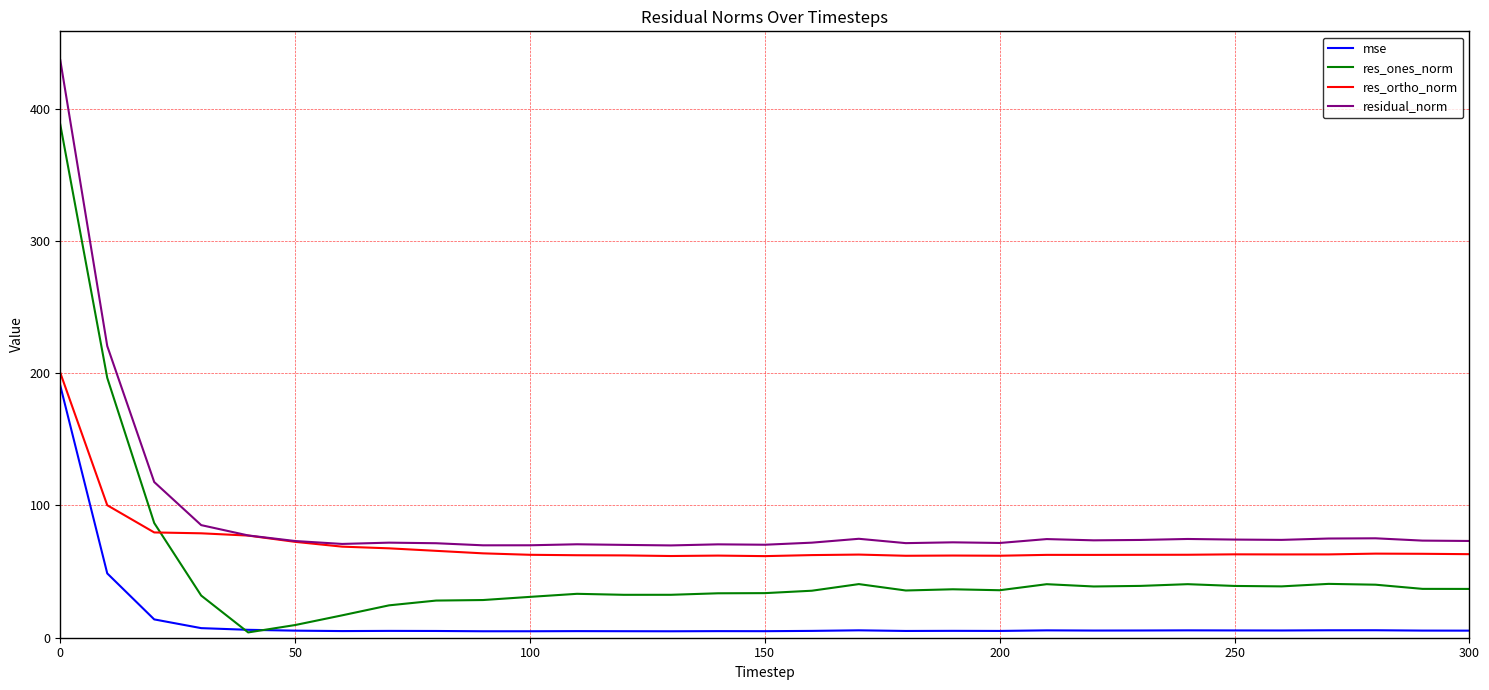

Which series has the largest total across all categories?

residual_norm